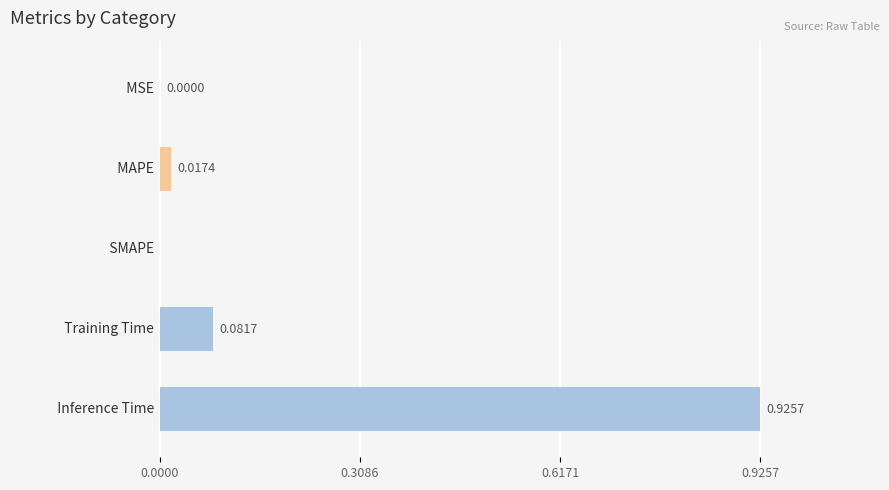

What is the sum of all values?

1.0